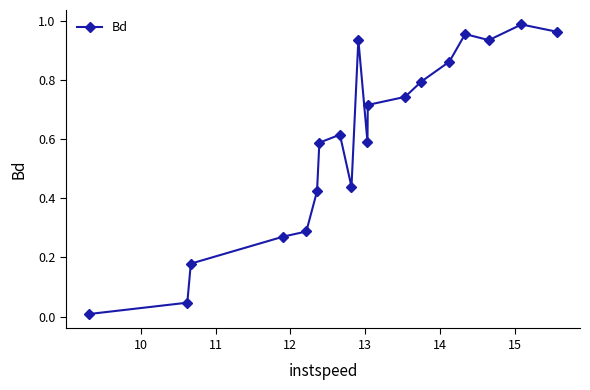

True or false: there are more than 2 points higher than both neighbors.

True